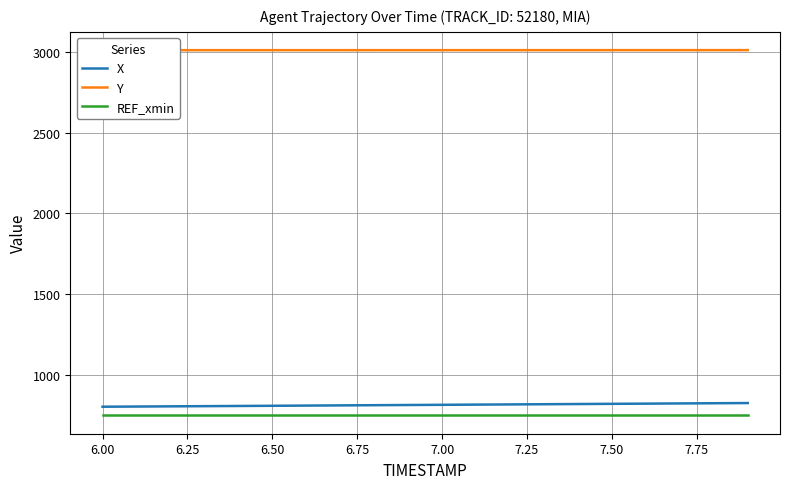

What is the highest value of the REF_xmin series?

750.0